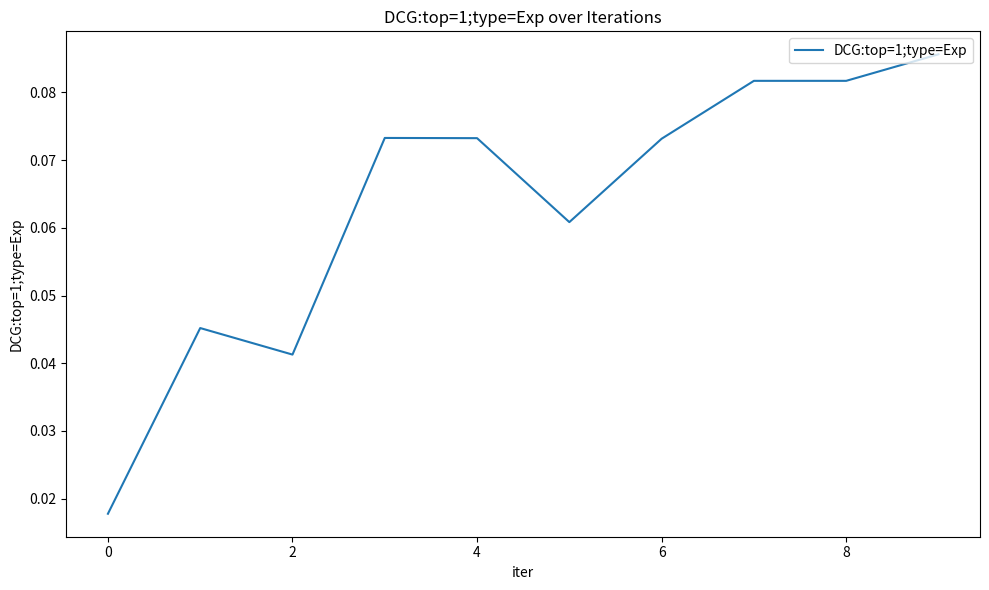

How many values are between 0 and 1?

10